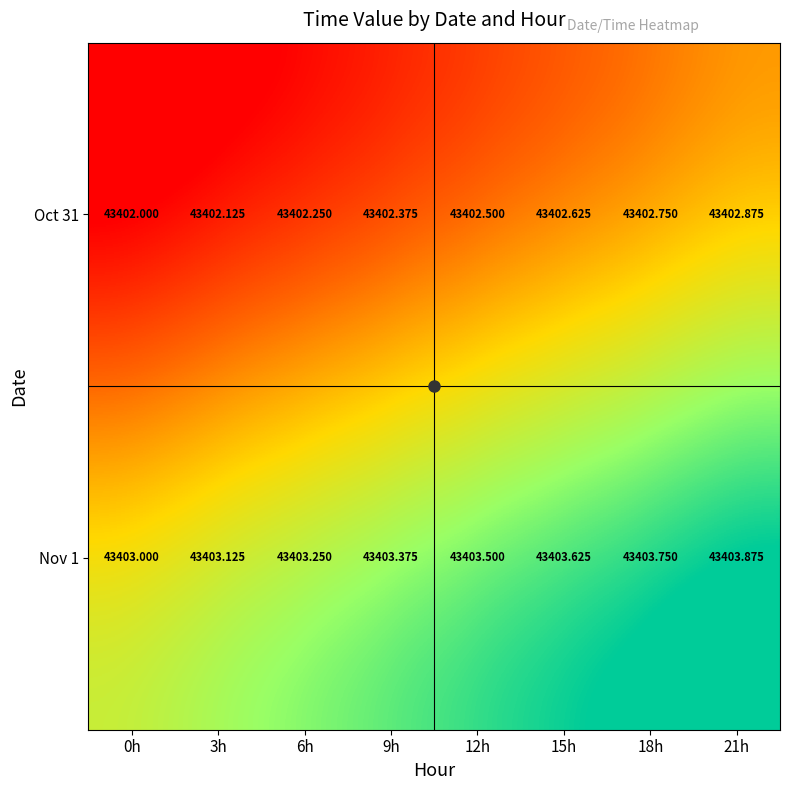

What is the minimum value shown in the chart?

43402.0